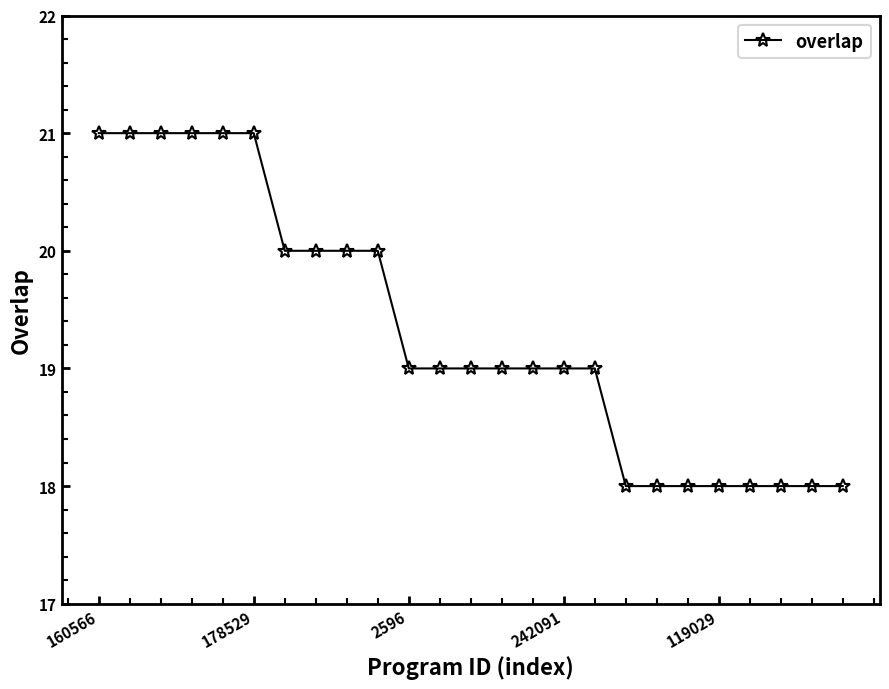

Reading left to right, what are all the values shown in this chart?

21	21	21	21	21	21	20	20	20	20	19	19	19	19	19	19	19	18	18	18	18	18	18	18	18